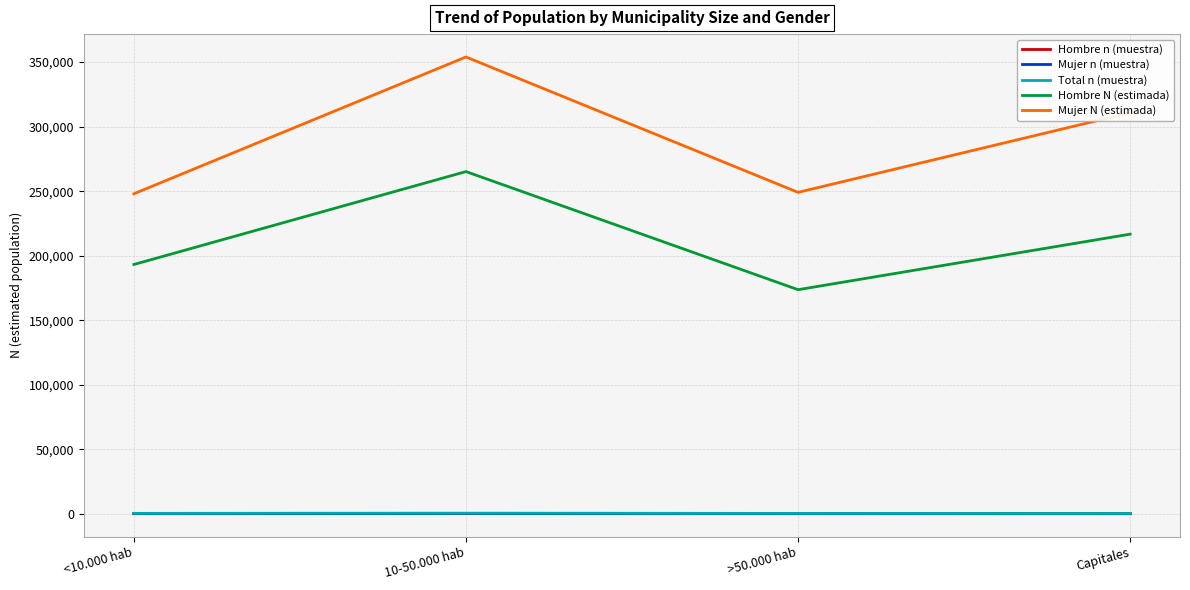

Which series has the largest range (max minus min)?

Mujer N (estimada)